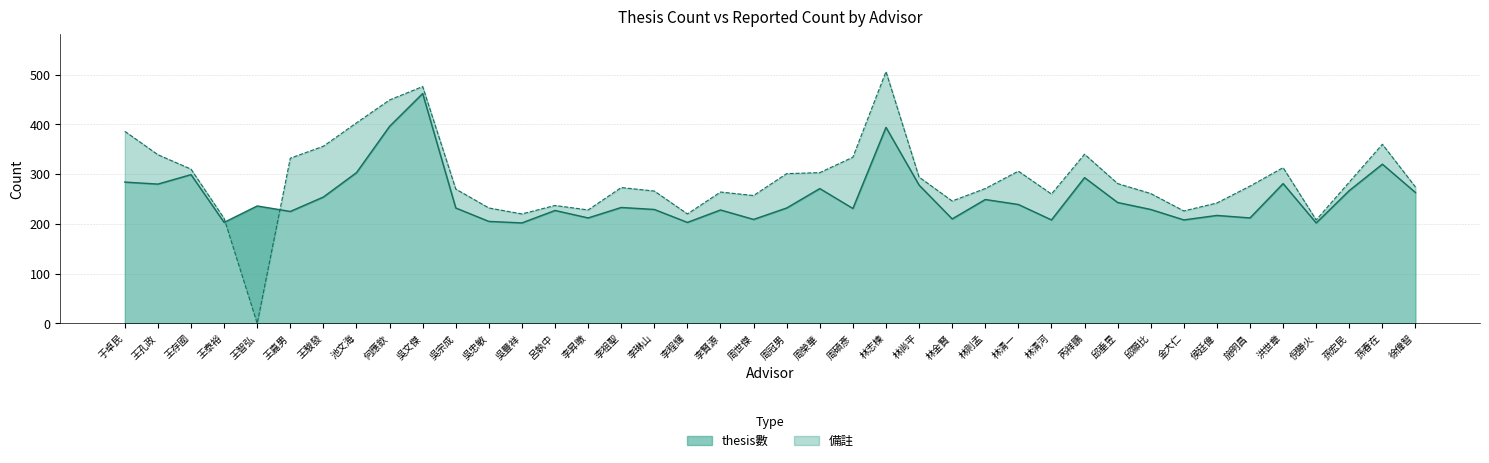

Which series changed the most between 李賢源 and 周冠男?

備註